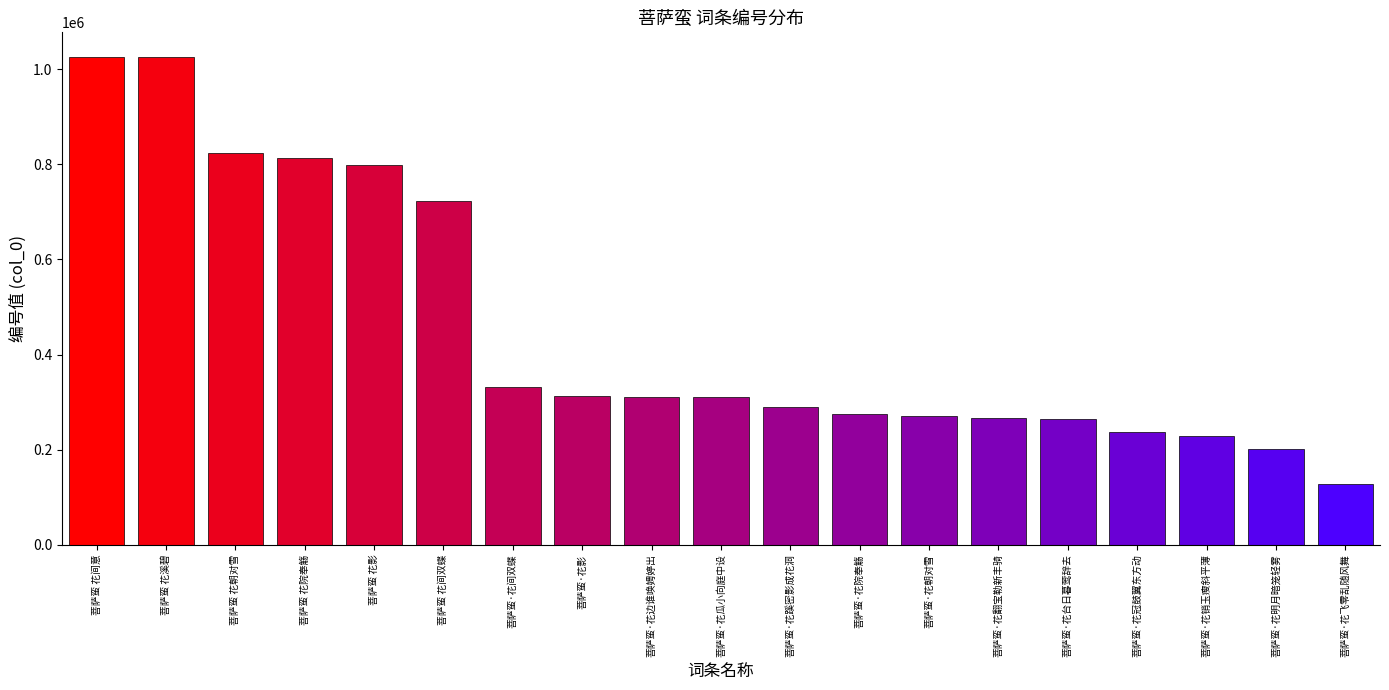

What is the sum of all values?

8639337